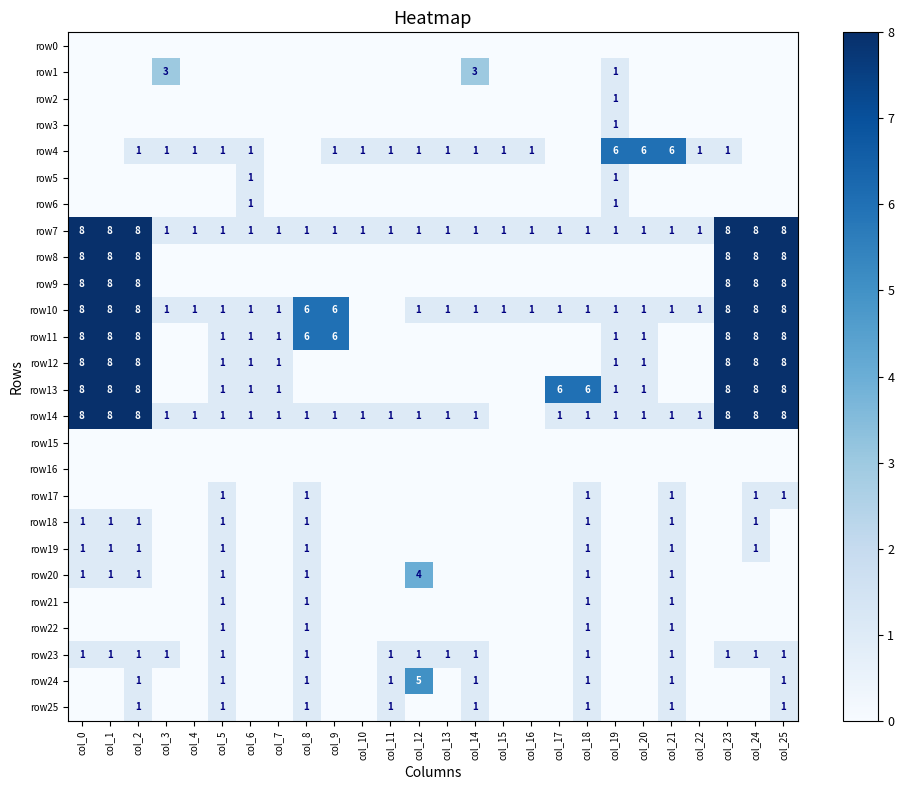

At which category is the sum across all series the highest?

col_2